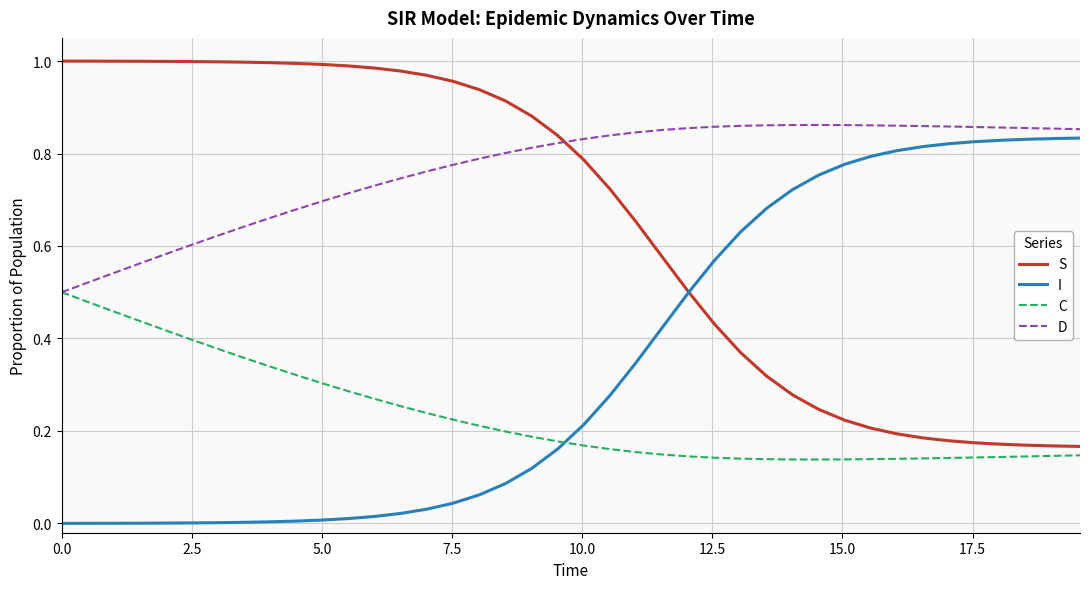

Rank the series by their average value, from highest to lowest.

D, S, I, C